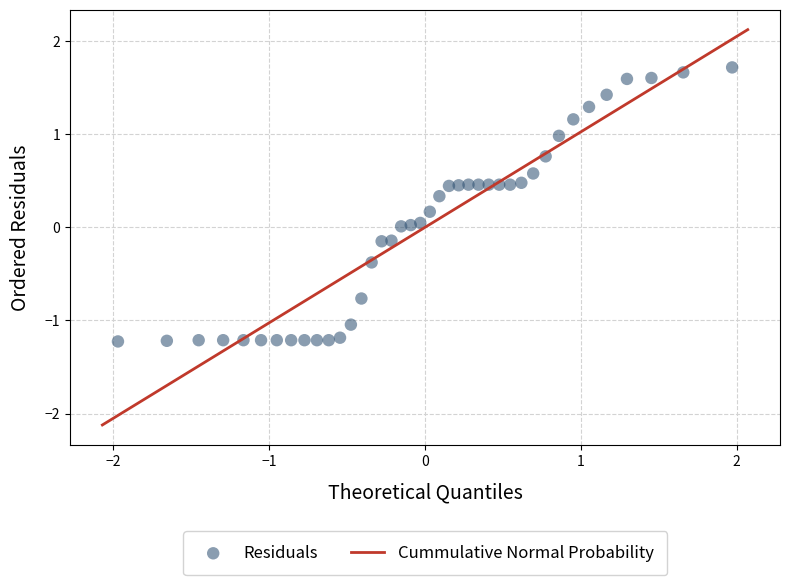

What is the range of Y values (max minus min)?

2.9